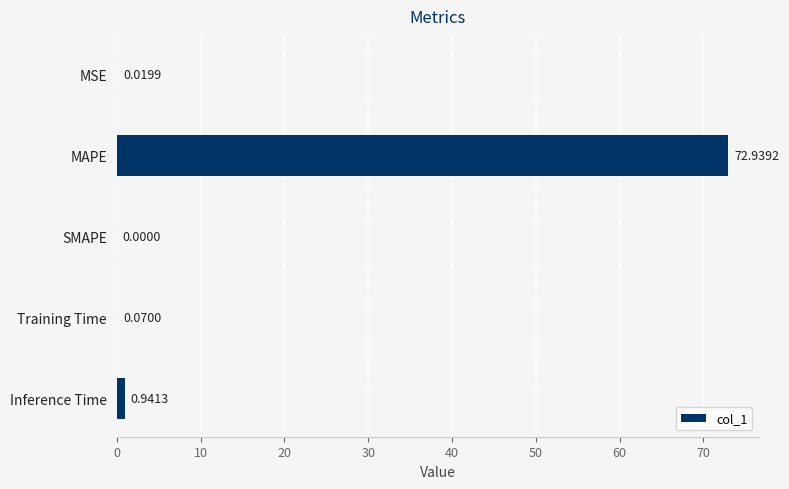

How many data points does each series have?

5